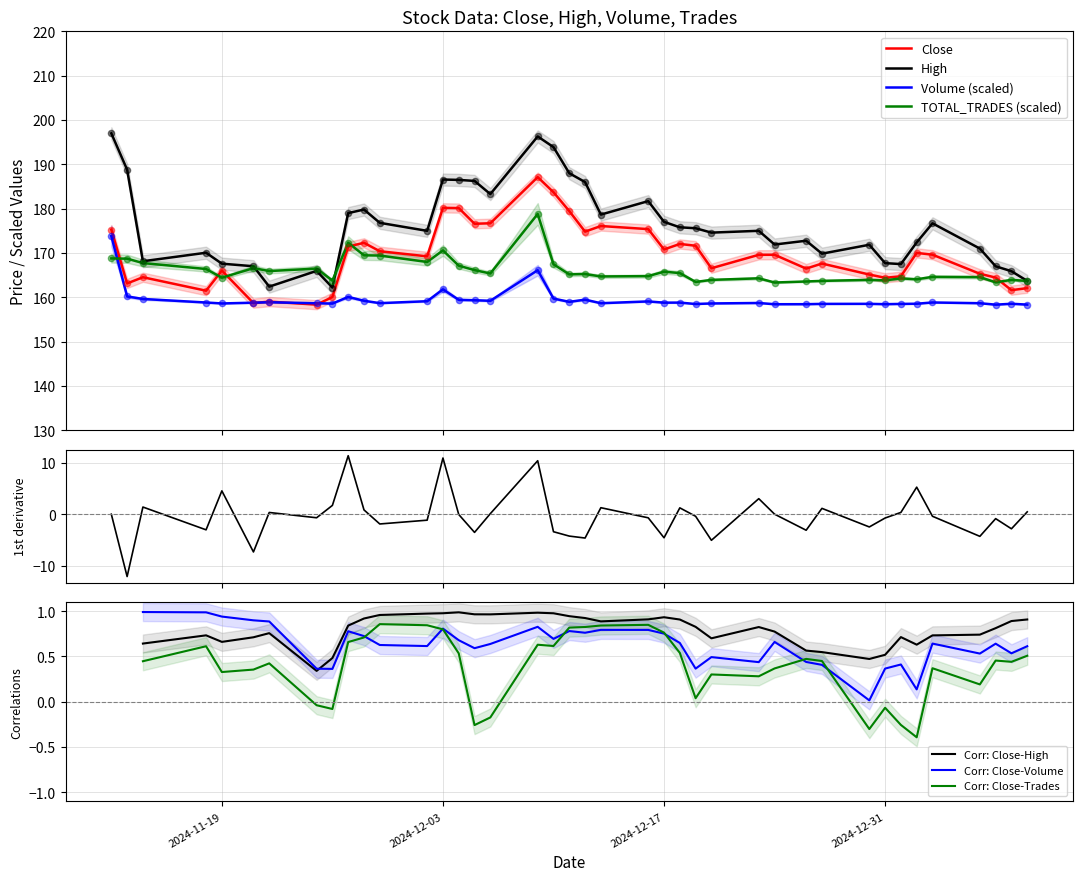

What are all the series names shown in the legend?

Close, High, Volume, TOTAL_TRADES